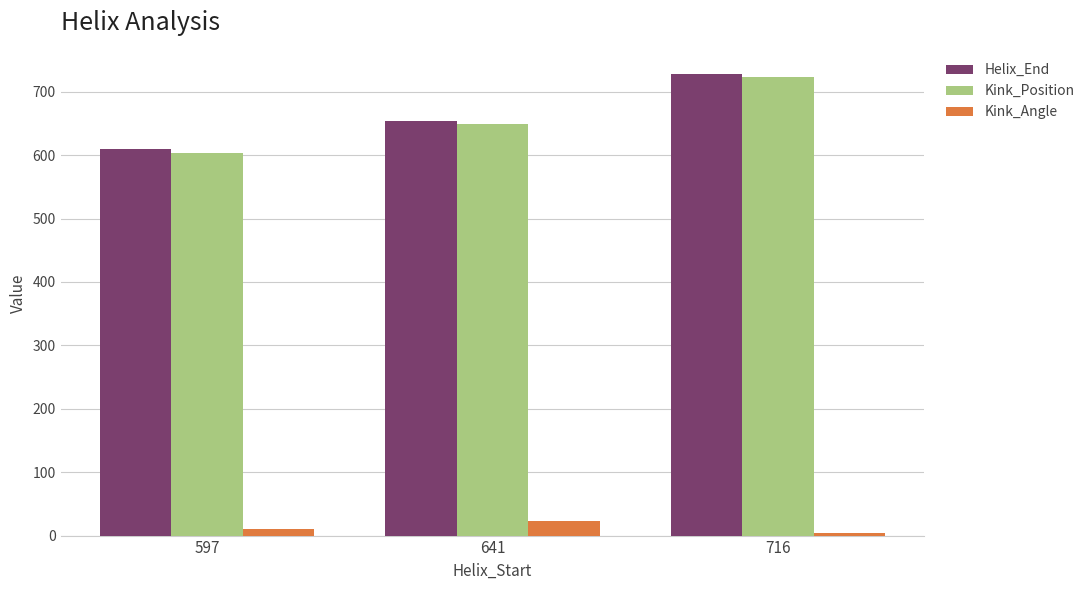

What is the value of the Kink_Position bar at the 2nd from the left?

649.0